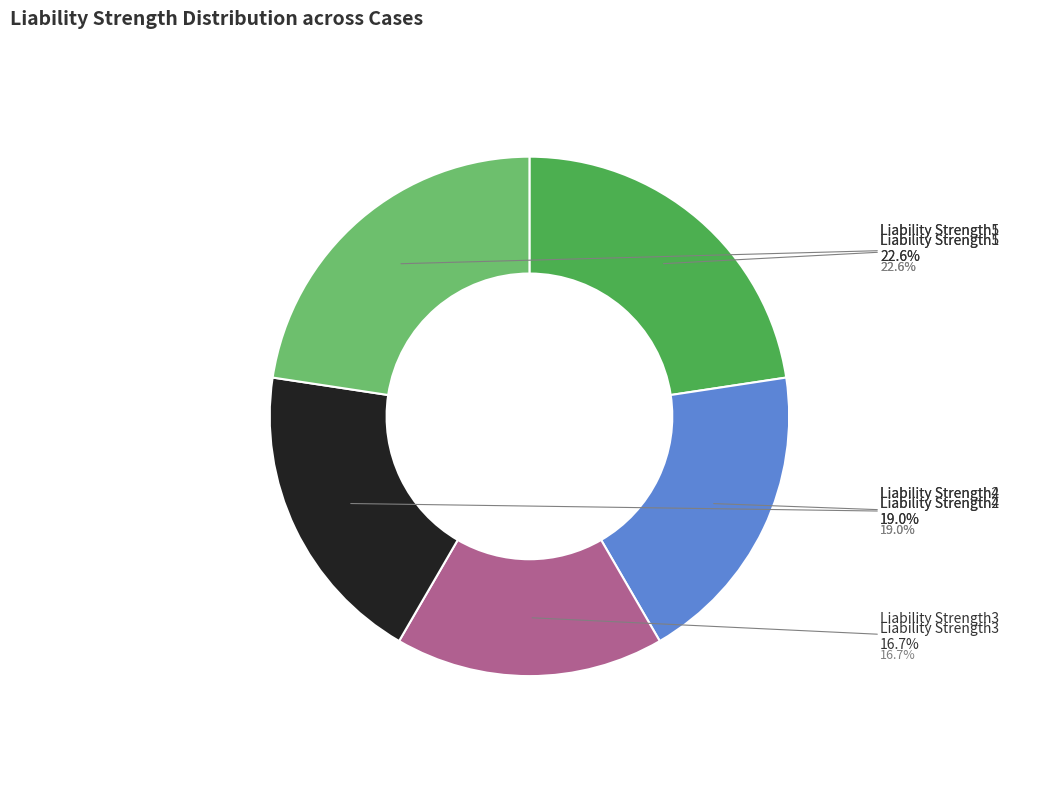

Which category has the biggest portion of the pie?

Liability Strength1